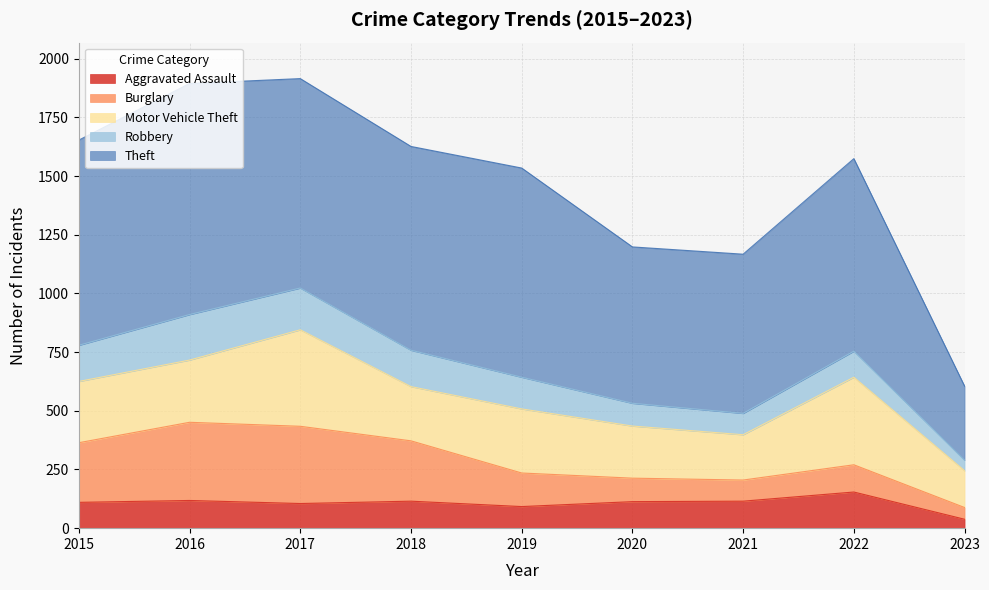

In Motor Vehicle Theft, how many points are lower than both neighbors (excluding endpoints)?

2